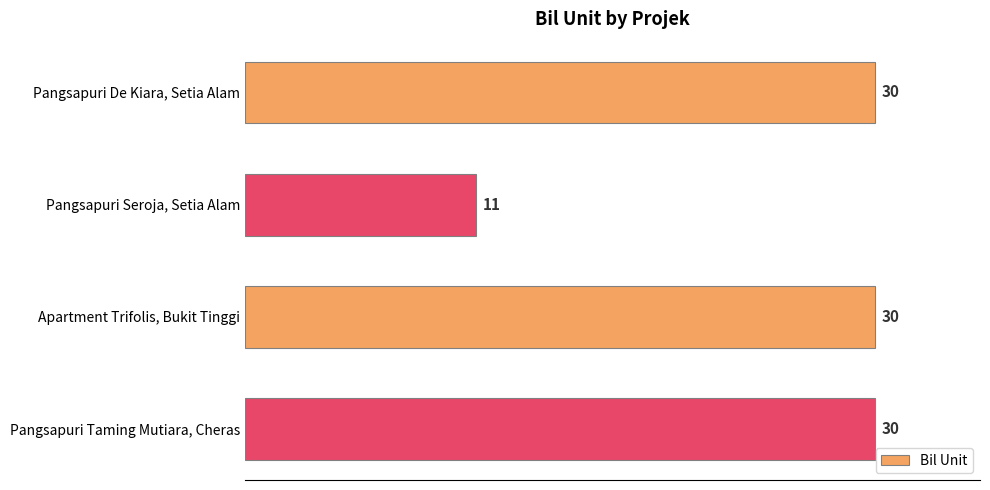

What is the change in value from Pangsapuri Seroja, Setia Alam to Pangsapuri Taming Mutiara, Cheras?

+19